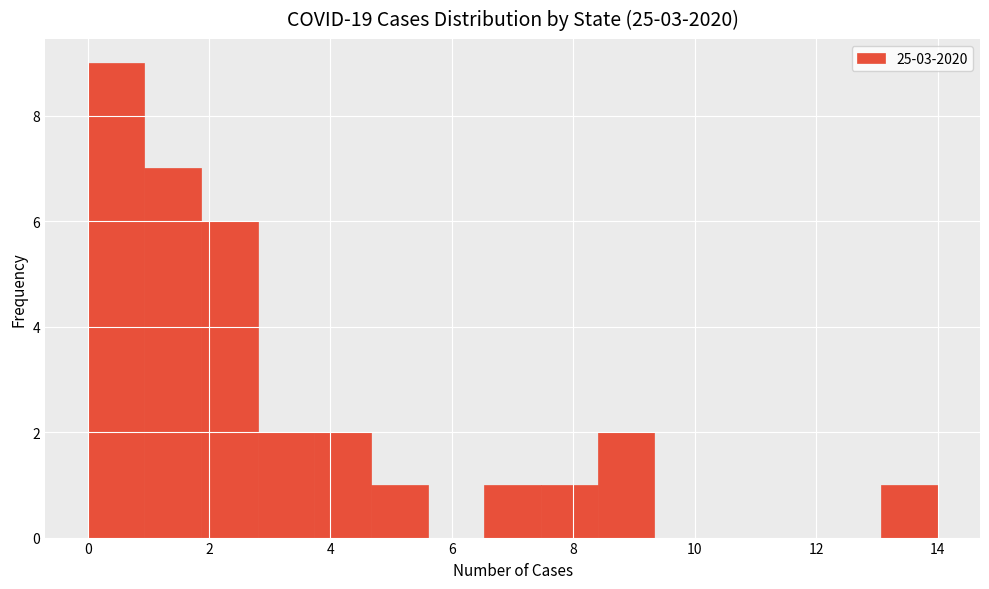

Reading left to right, list every bar in this chart as the range it spans on the x-axis followed by its height. Neither the bar edges nor the heights are printed on the chart, so give them approximately, as read against the axes.

0.0 to 1.0: 9
1.0 to 1.8: 7
1.8 to 2.8: 6
2.8 to 3.8: 2
3.8 to 4.6: 2
4.6 to 5.6: 1
5.6 to 6.6: 0
6.6 to 7.4: 1
7.4 to 8.4: 1
8.4 to 9.4: 2
9.4 to 10.2: 0
10.2 to 11.2: 0
11.2 to 12.2: 0
12.2 to 13.0: 0
13.0 to 14.0: 1